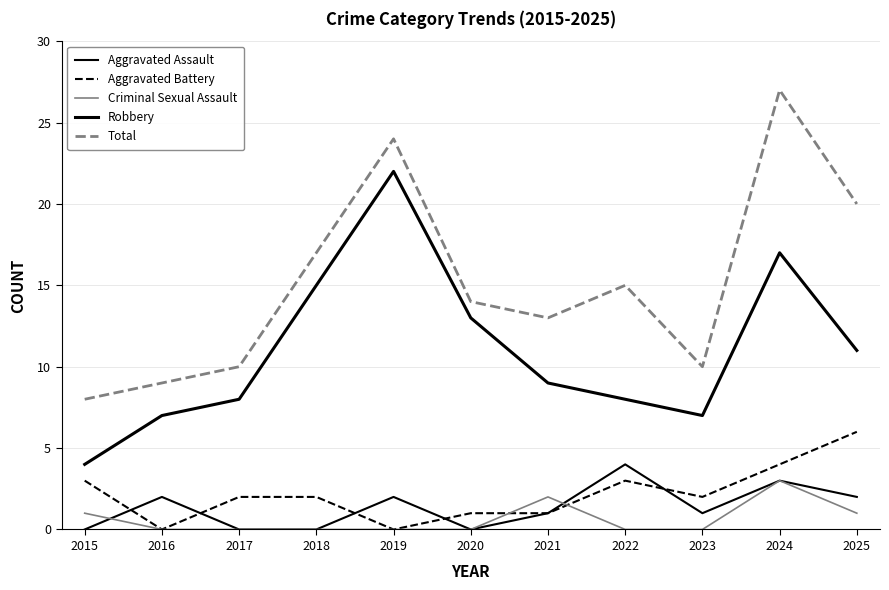

The Robbery series shows 7 at 2016. True or false?

True